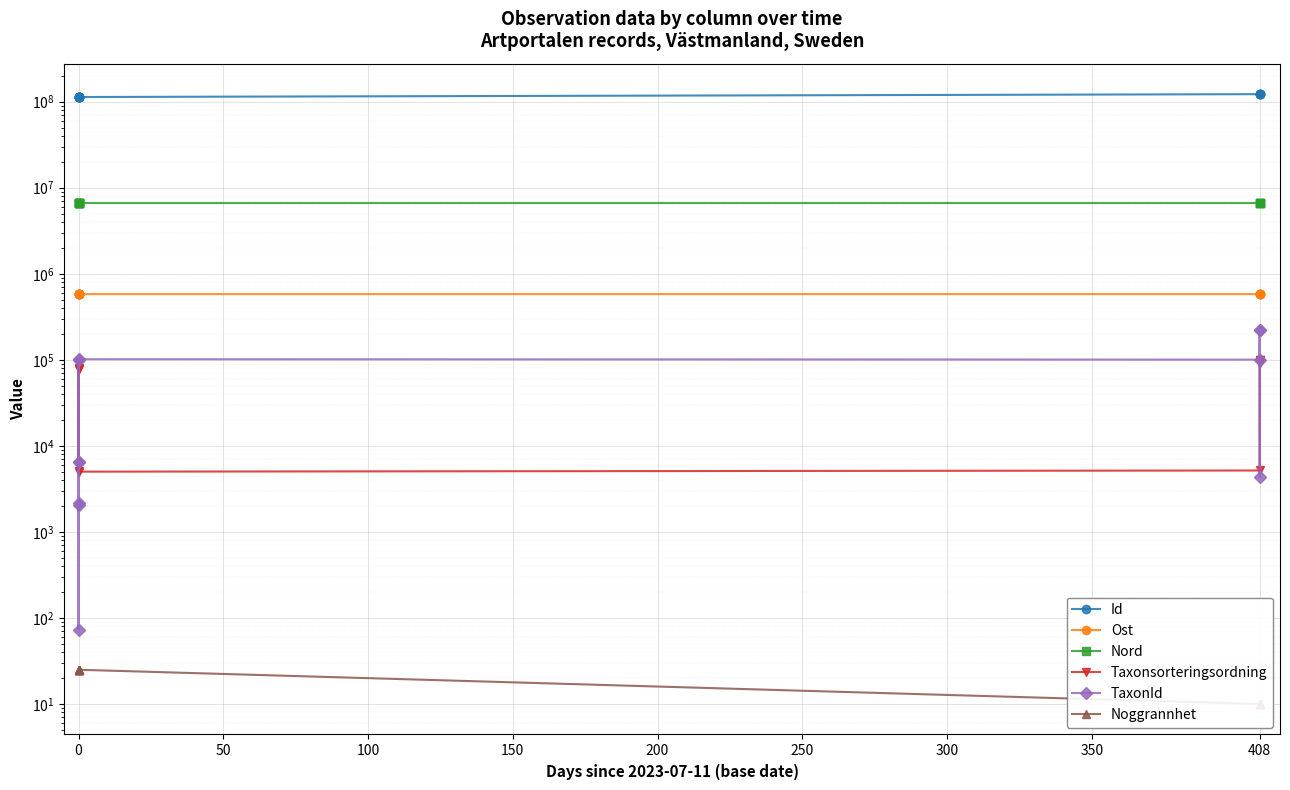

The value of Noggrannhet at 0 is 45. True or false?

False